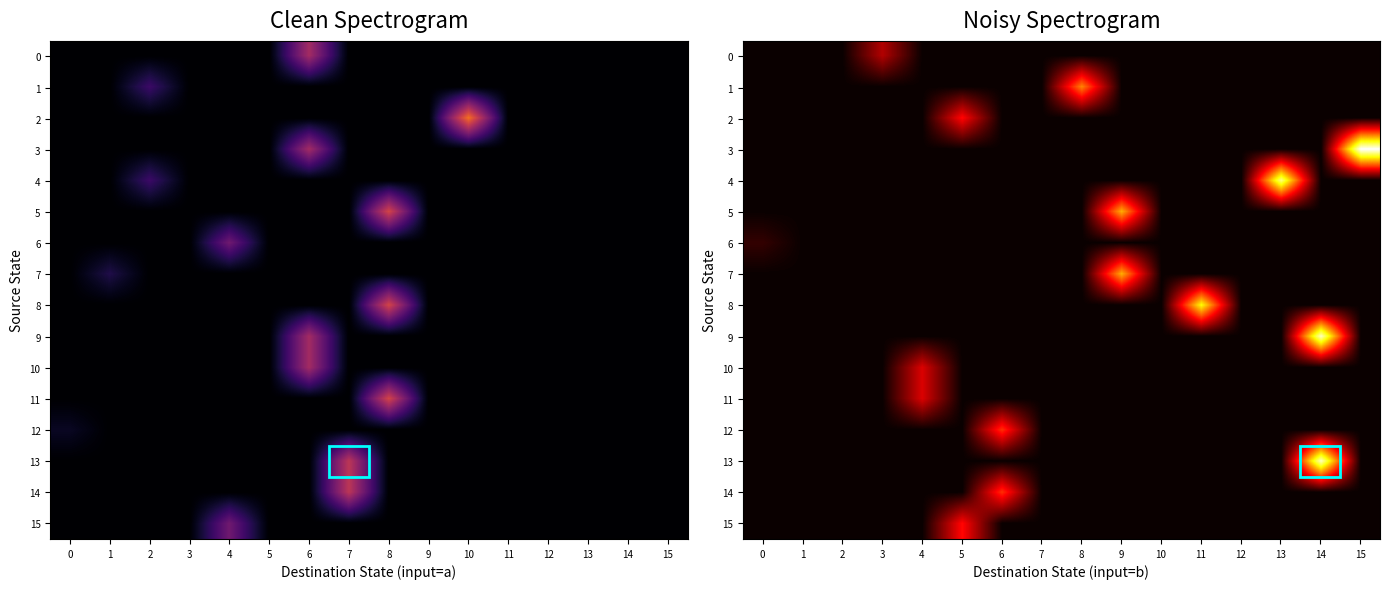

At 15, list the series in order from smallest to largest.

0, 1, 2, 4, 5, 6, 7, 8, 9, 10, 11, 12, 13, 14, 15, 3